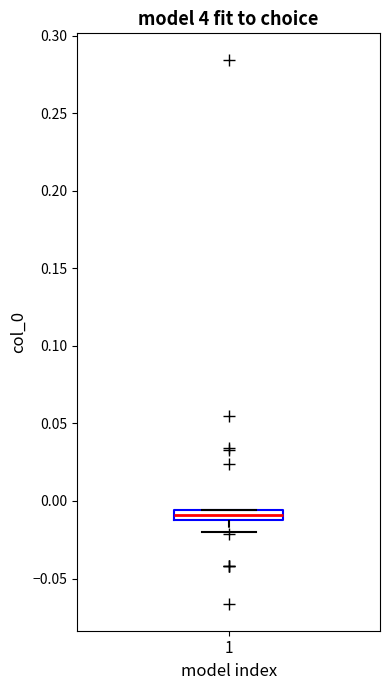

Where is the lower edge of the box at x = 1 on the y-axis? The values are not printed on the chart, so give them approximately, as read against the axis.

-0.010